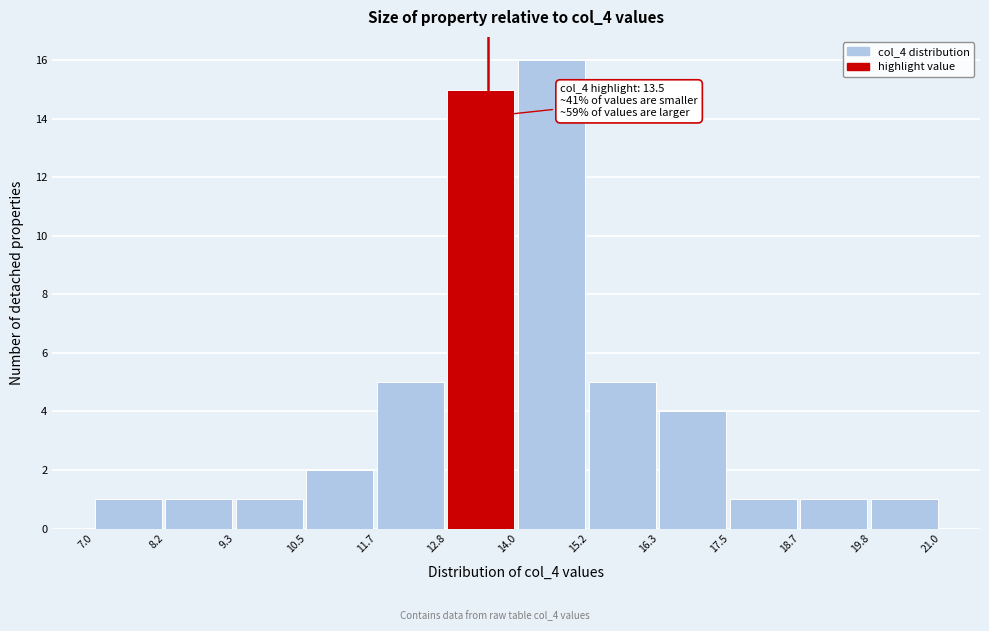

Over which range of the x-axis is the bar tallest?

14.0 to 15.2